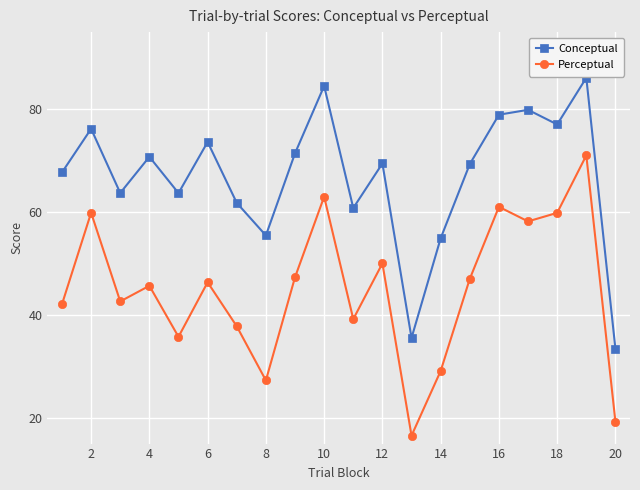

Rank the series by their maximum value, from highest to lowest.

Conceptual, Perceptual